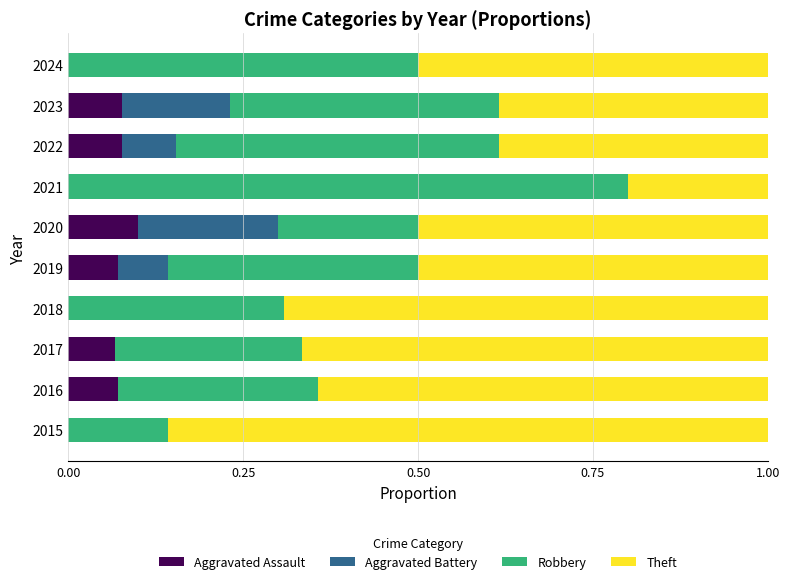

How many distinct data groups are displayed?

4